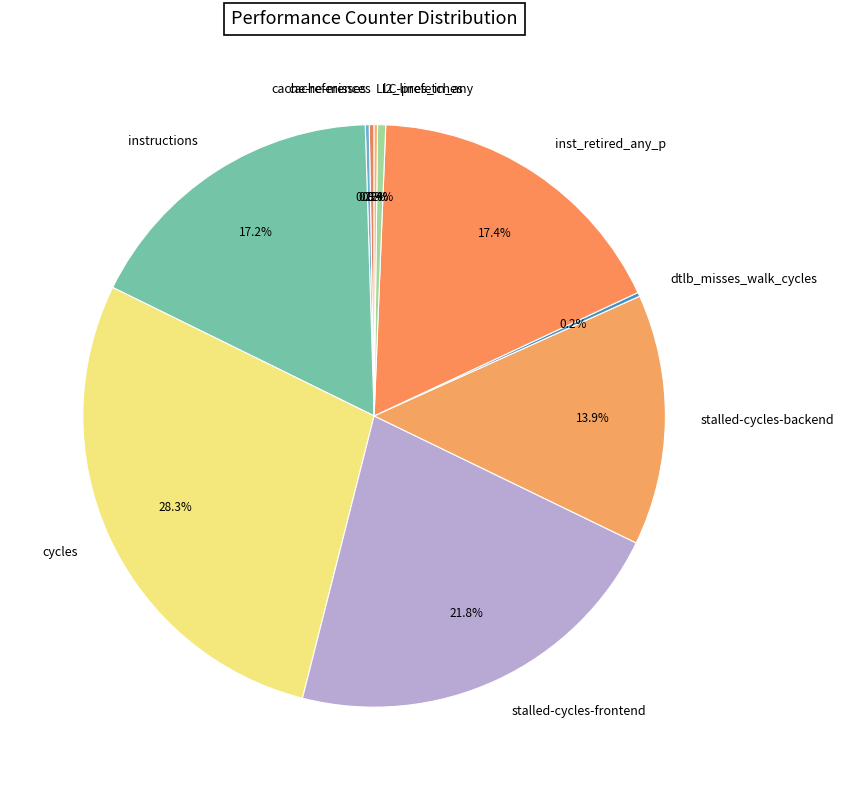

Which has a higher value, l2_lines_in_any or stalled-cycles-frontend?

stalled-cycles-frontend